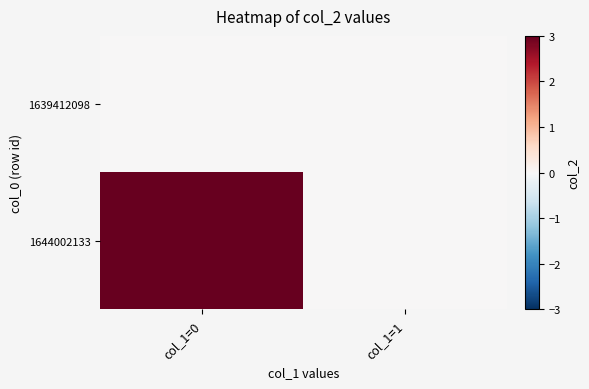

Between col_1=0 and col_1=1, which series saw the biggest shift?

1644002133